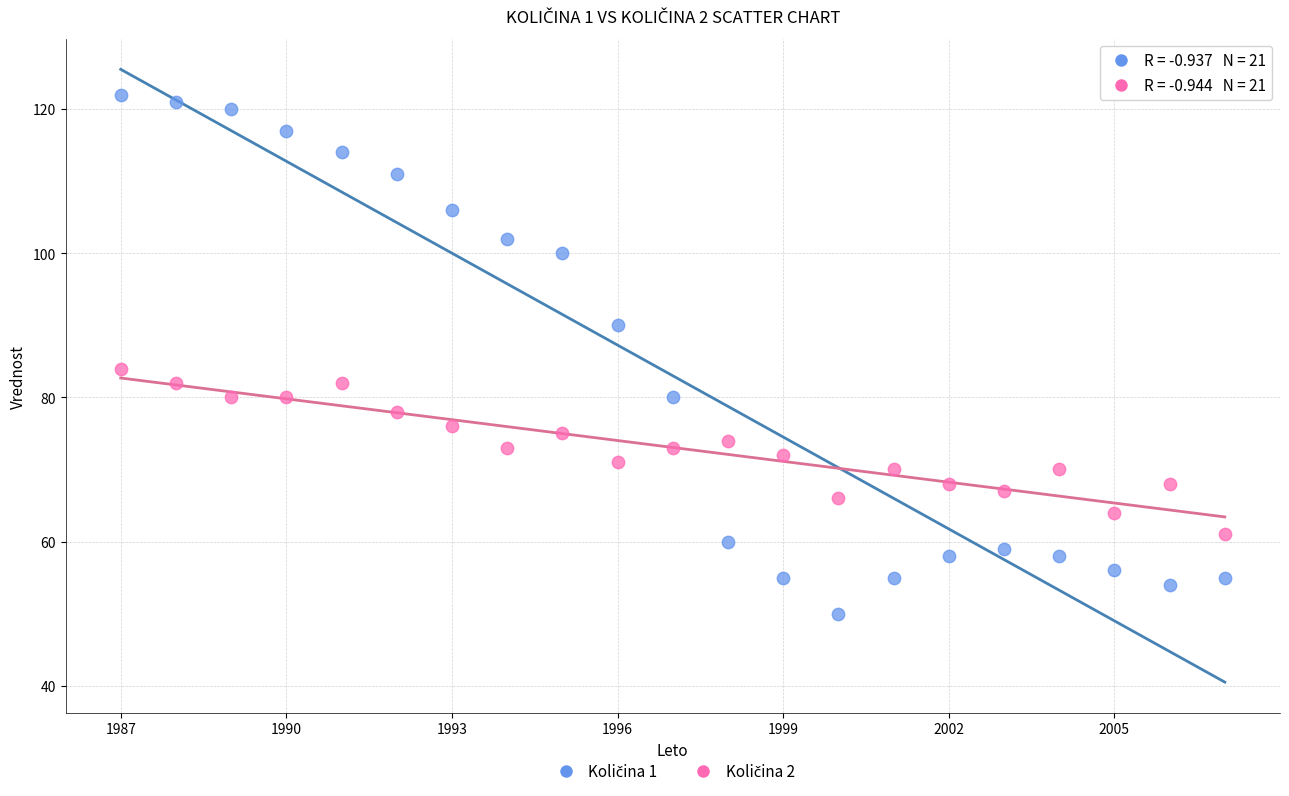

Across all series, what Y value is closest to 86?

84